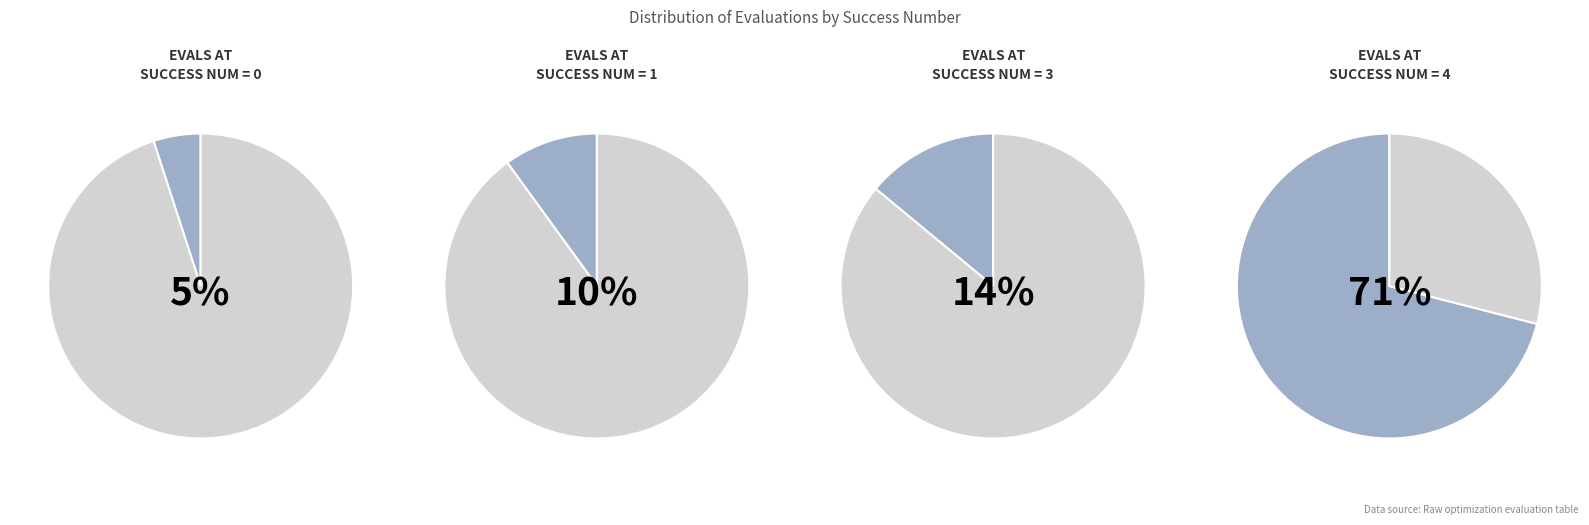

To the nearest percent, what is the combined percentage of 4 and 3?

86%